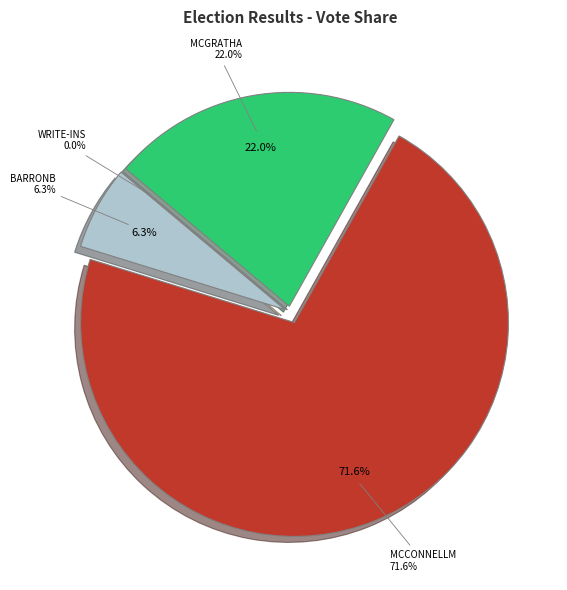

Which slice represents more than half of the pie?

mcconnellm